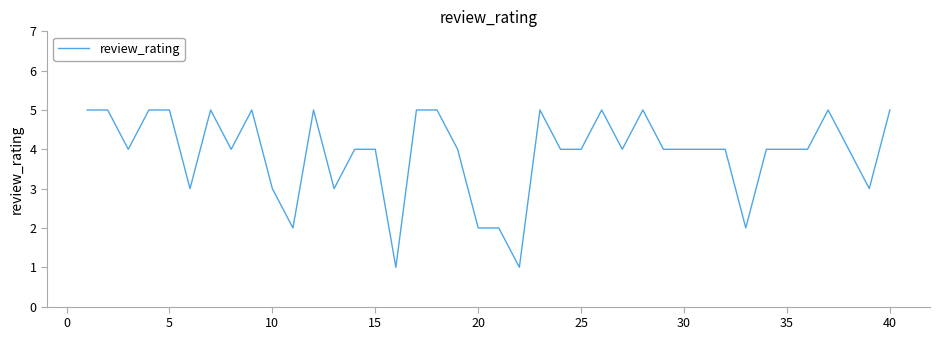

What is the maximum value shown in the chart?

5